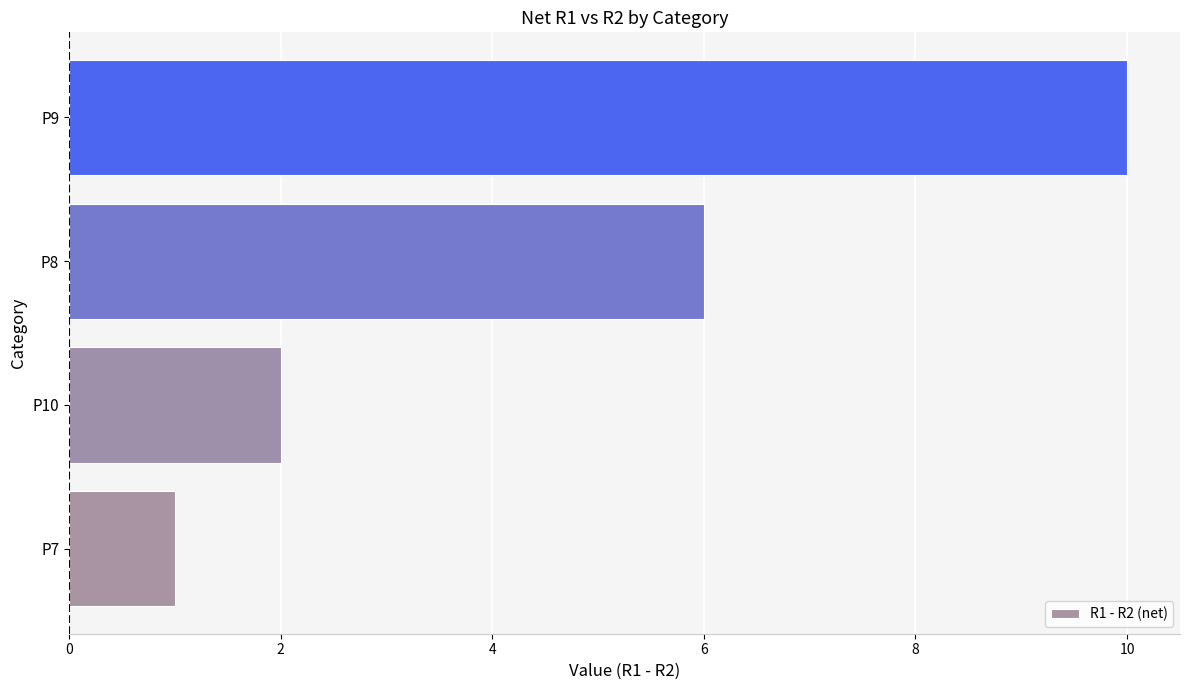

The value at P7 is 1. True or false?

True